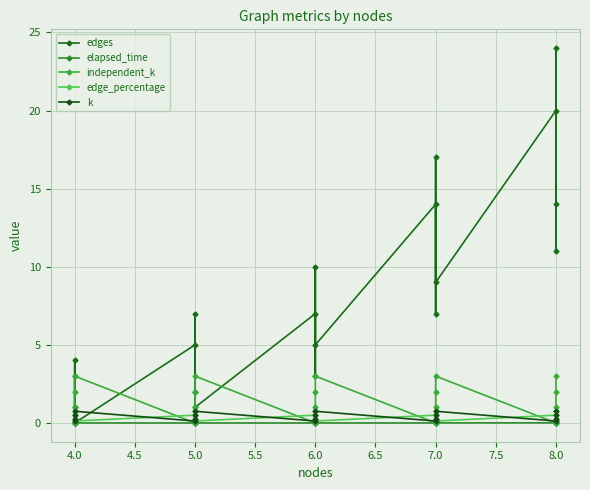

What is the average value of the independent_k series?

1.5